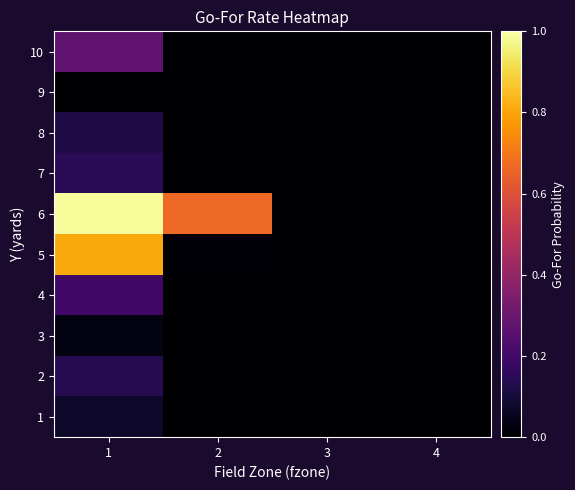

Reading left to right, extract all data points from this chart.

1: 1=0.1	2=0.0	3=0.0	4=0.0
2: 1=0.1	2=0.0	3=0.0	4=0.0
3: 1=0.0	2=0.0	3=0.0	4=0.0
4: 1=0.2	2=0.0	3=0.0	4=0.0
5: 1=0.8	2=0.0	3=0.0	4=0.0
6: 1=1.0	2=0.7	3=0.0	4=0.0
7: 1=0.1	2=0.0	3=0.0	4=0.0
8: 1=0.1	2=0.0	3=0.0	4=0.0
9: 1=0.0	2=0.0	3=0.0	4=0.0
10: 1=0.3	2=0.0	3=0.0	4=0.0